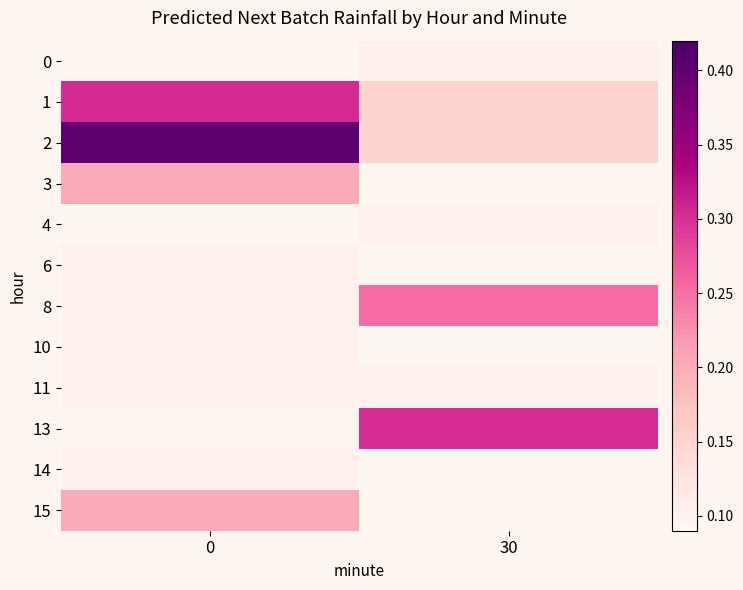

How many series are shown in this chart?

12